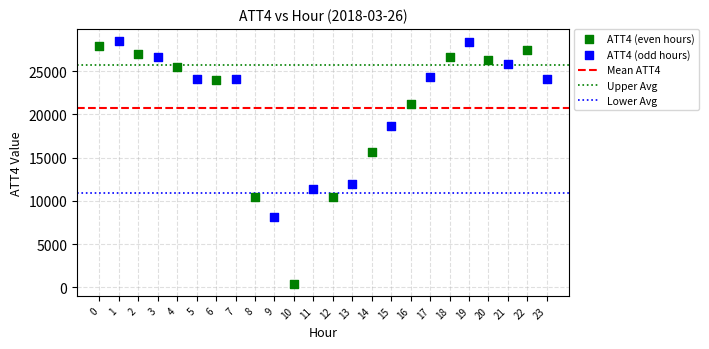

Which series has the largest Y range (max minus min)?

ATT4 (even hours)